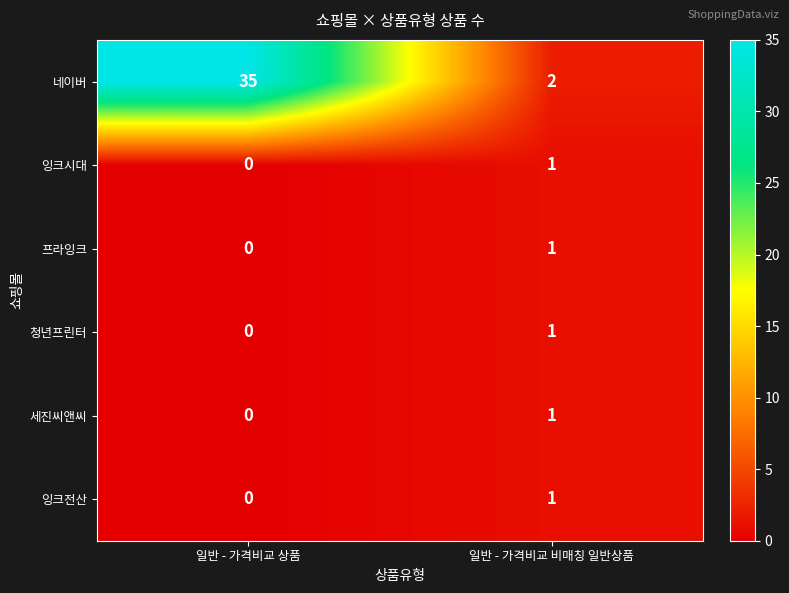

At which label is 프라잉크 closest to 0?

일반 - 가격비교 상품